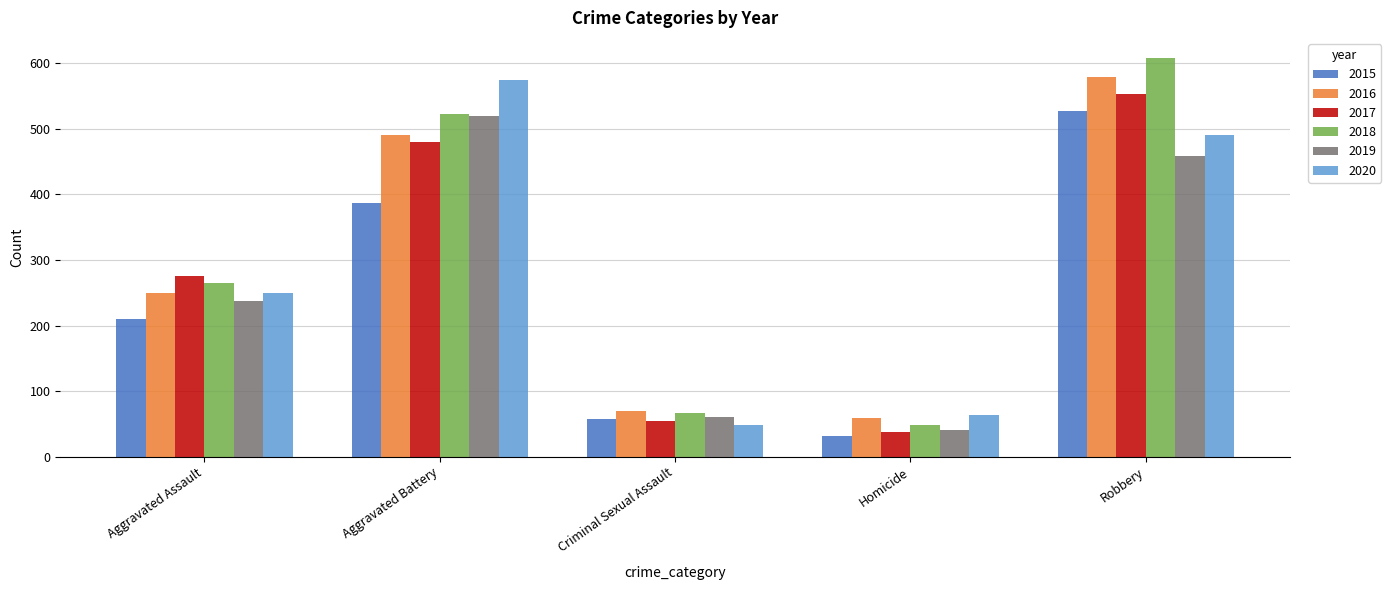

What is the difference between the 2018 values at Aggravated Battery and Homicide?

473